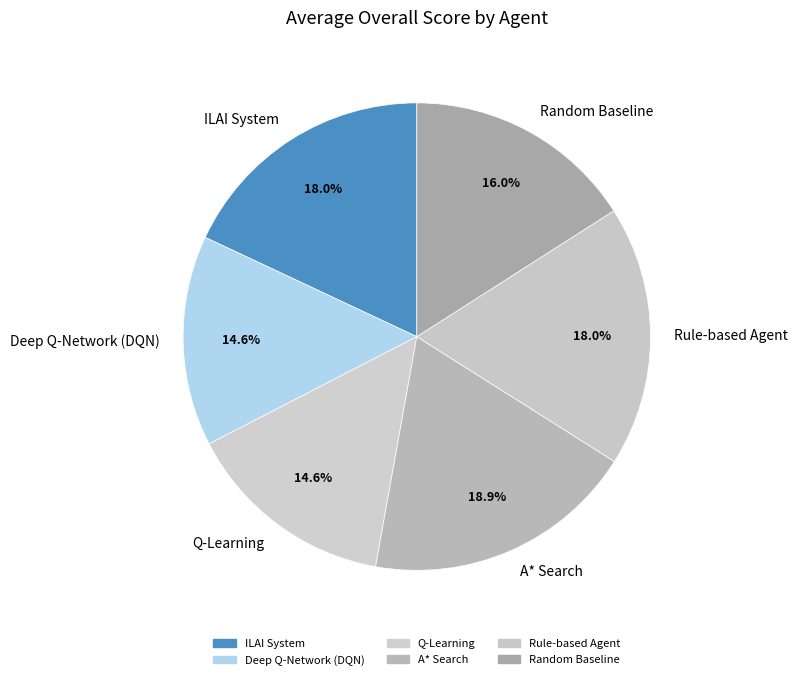

Does any single category account for the majority?

No